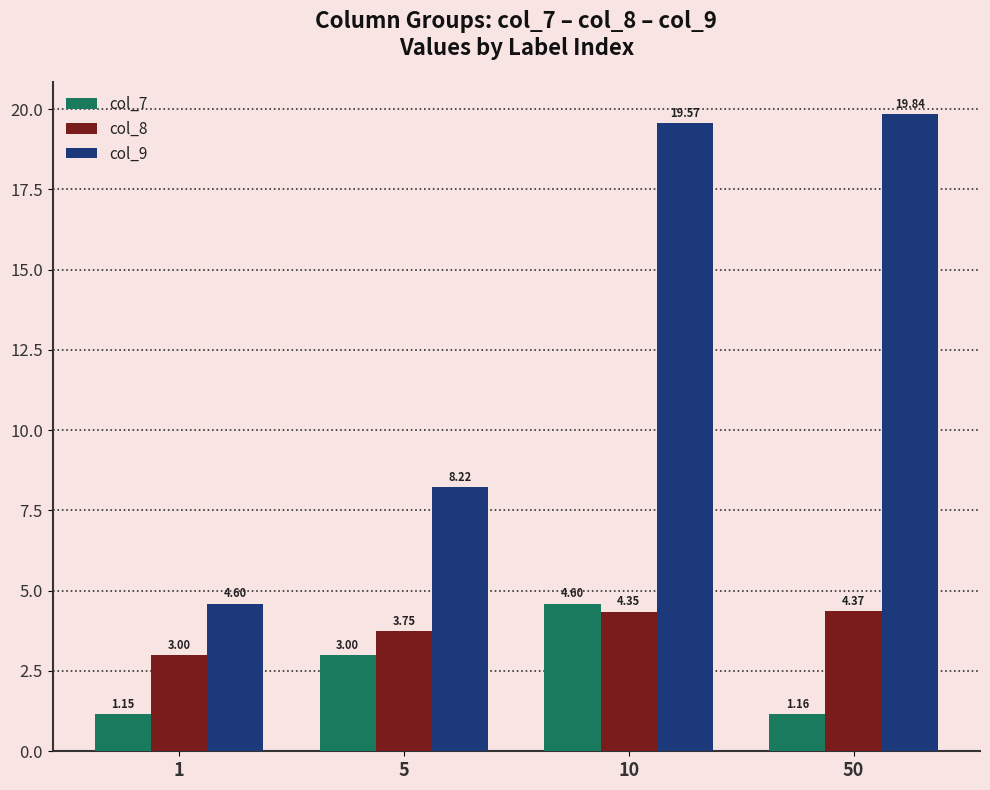

What is the difference between the highest and lowest values at 10?

15.2